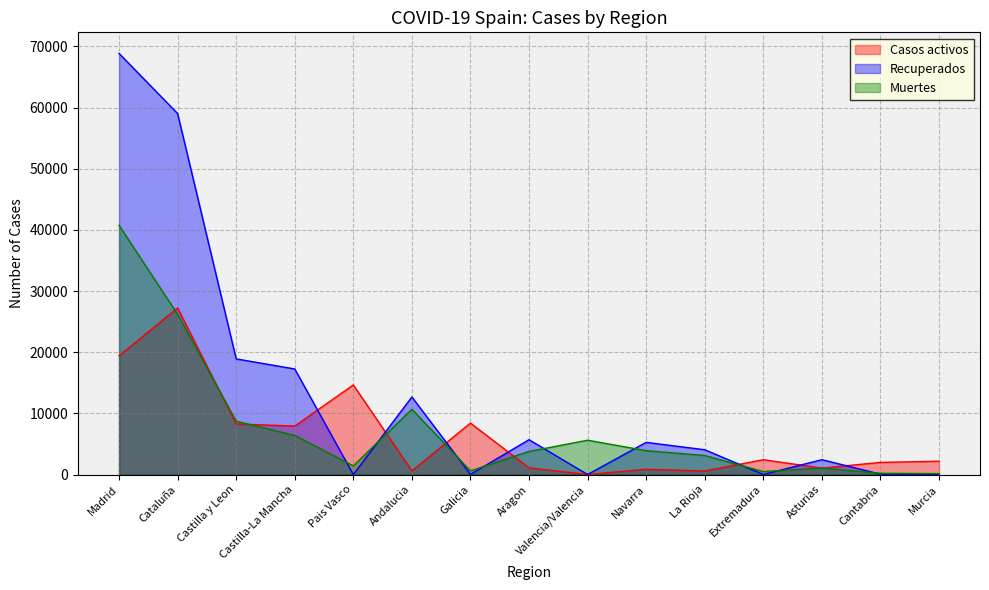

Read the Recuperados value at Cantabria.

62